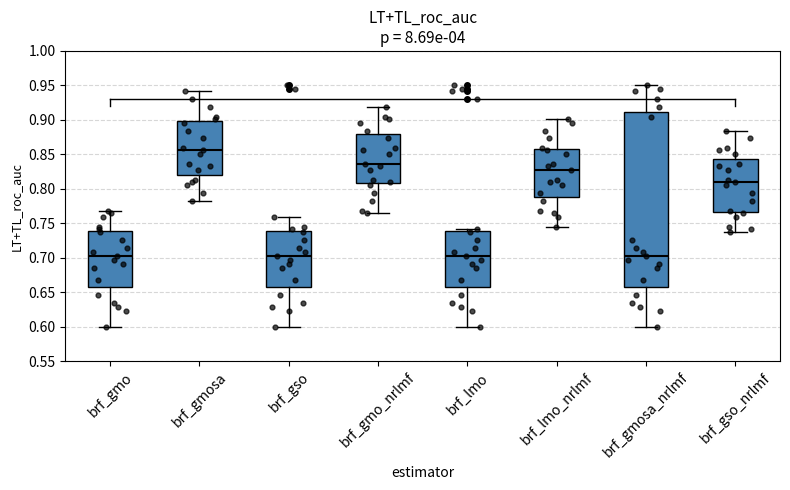

Which box is the tallest, from its lower edge to its upper edge?

brf_gmosa_nrlmf